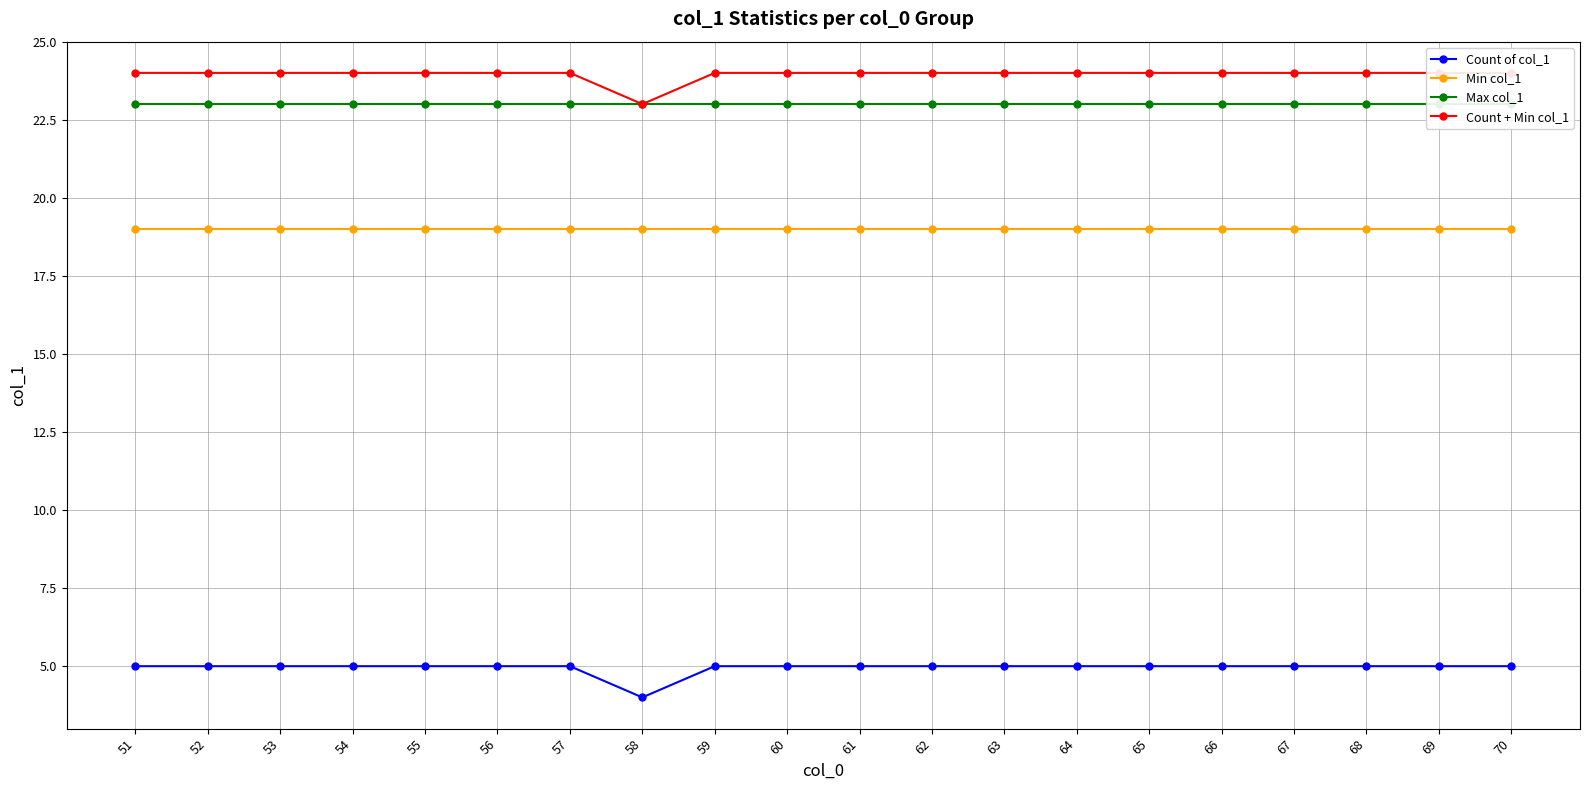

What is the approximate value of Count of col_1 at 55?

5